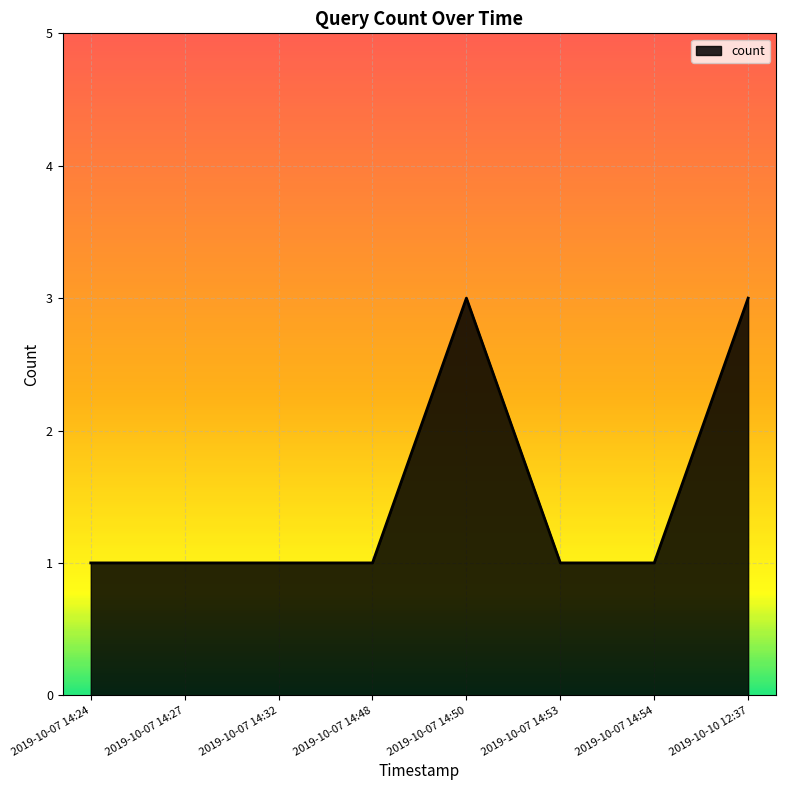

What is the approximate value at 2019-10-07 14:24?

1